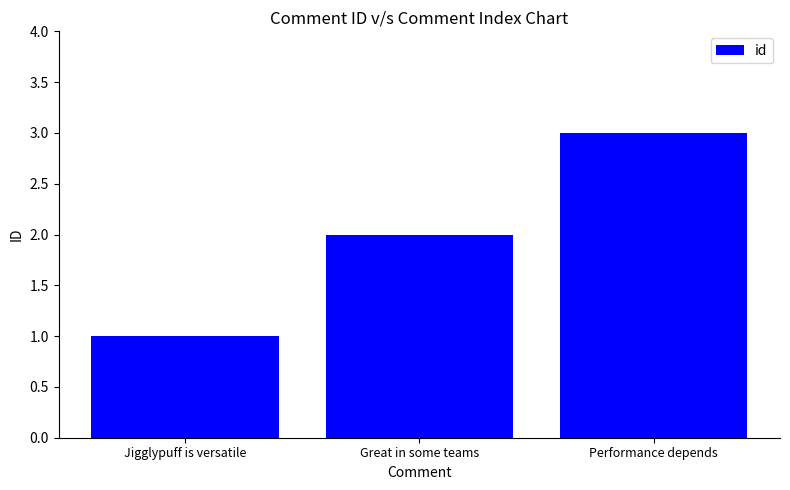

What is the greatest value displayed?

3